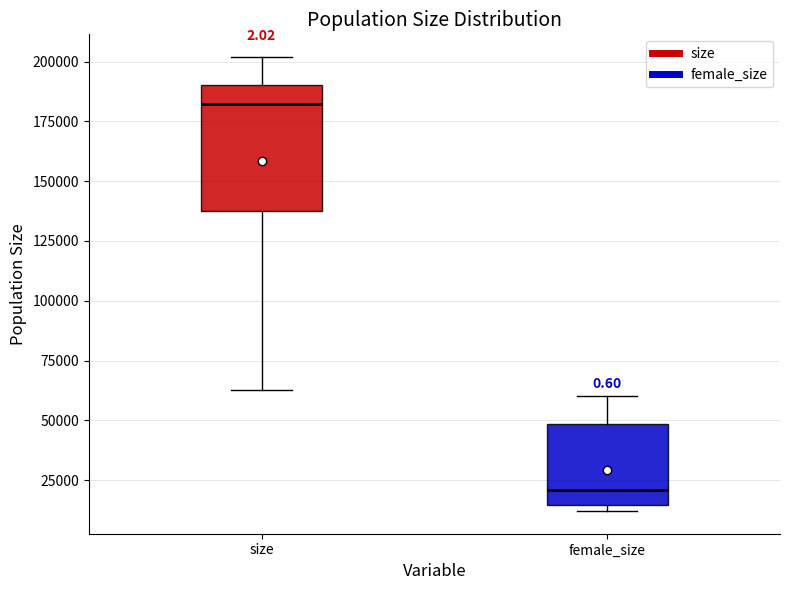

Which box has the lowest median line?

female_size